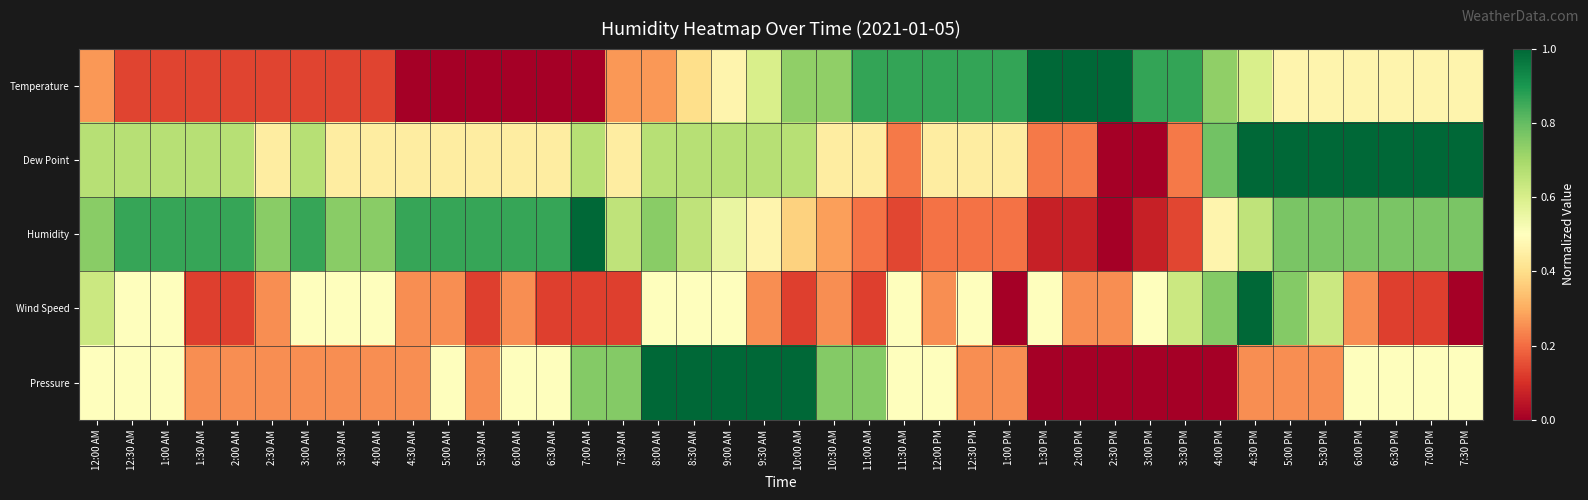

Which series has the largest range (max minus min)?

Temperature